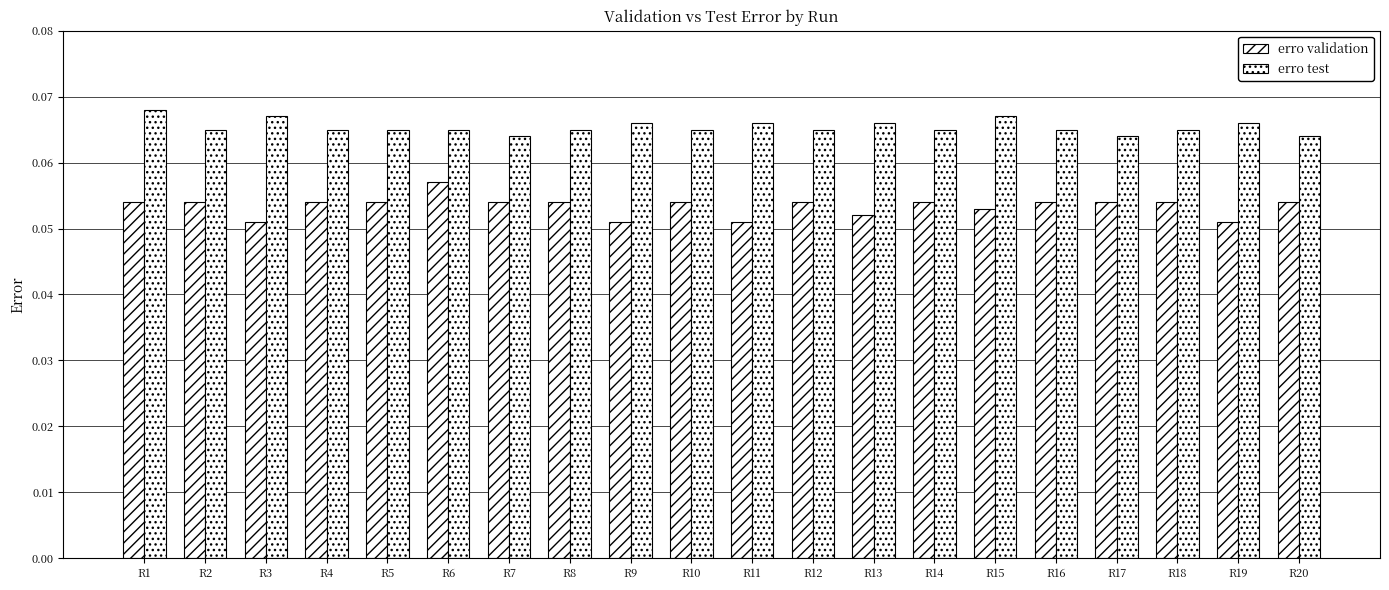

Reading right to left, transcribe all the data shown in this chart.

erro validation: 0.1	0.1	0.1	0.1	0.1	0.1	0.1	0.1	0.1	0.1	0.1	0.1	0.1	0.1	0.1	0.1	0.1	0.1	0.1	0.1
erro test: 0.1	0.1	0.1	0.1	0.1	0.1	0.1	0.1	0.1	0.1	0.1	0.1	0.1	0.1	0.1	0.1	0.1	0.1	0.1	0.1